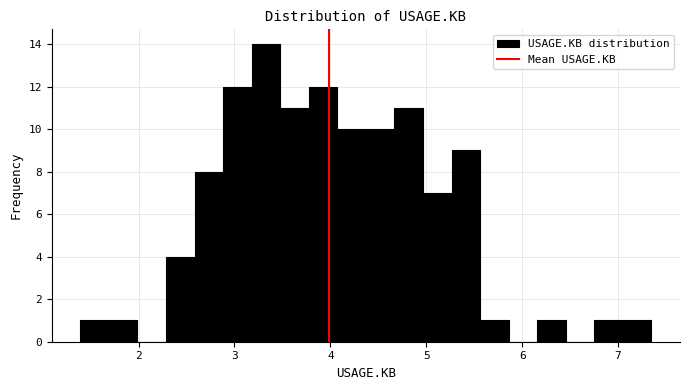

Around what value on the x-axis is the tallest bar? Give the approximate position of its centre, as read against the axis.

3.3